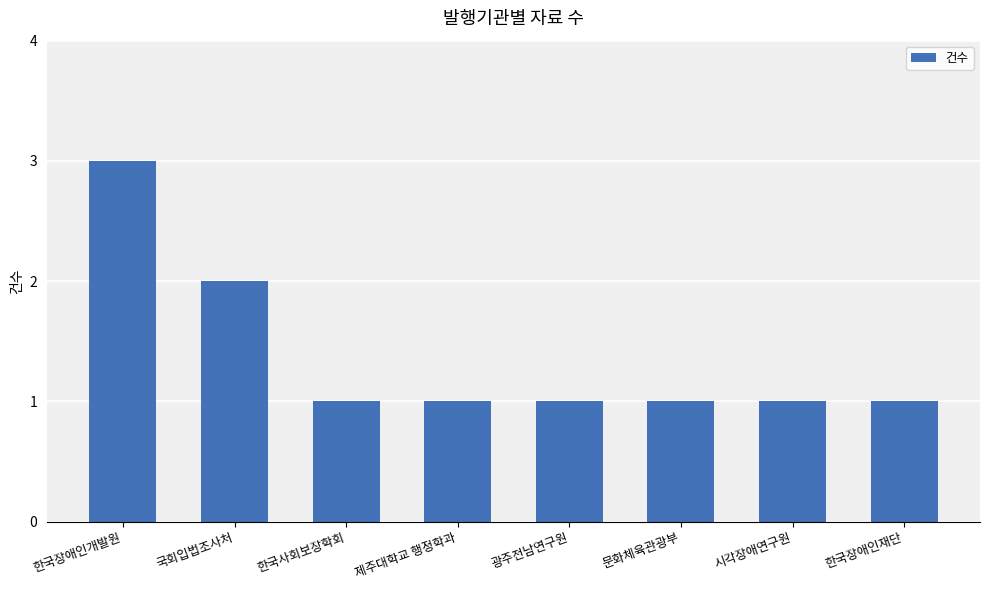

Which category has the highest value across all series?

한국장애인개발원